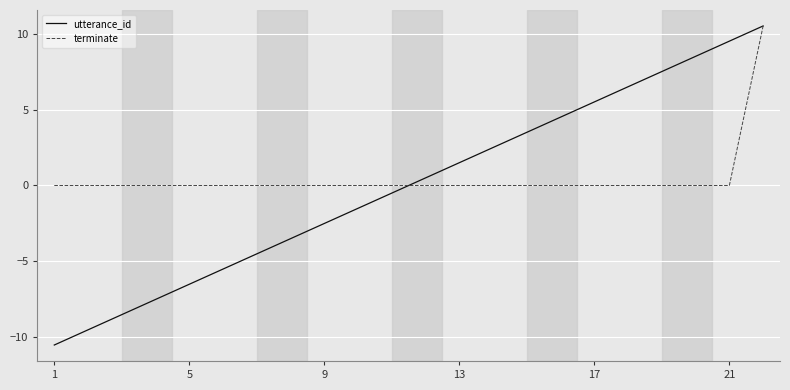

What is the maximum value for terminate?

10.5